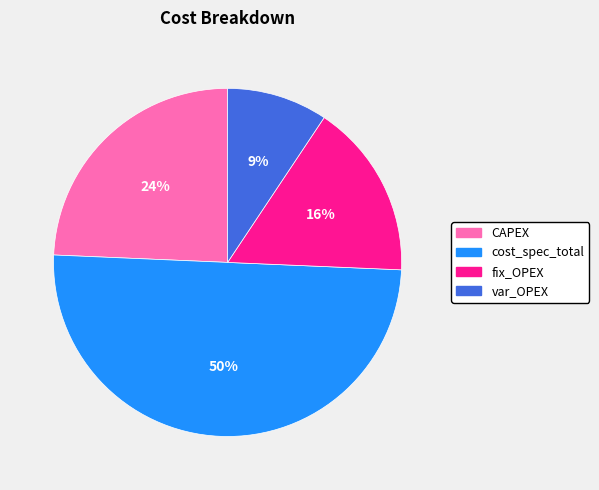

Does CAPEX represent more than half of the total?

No